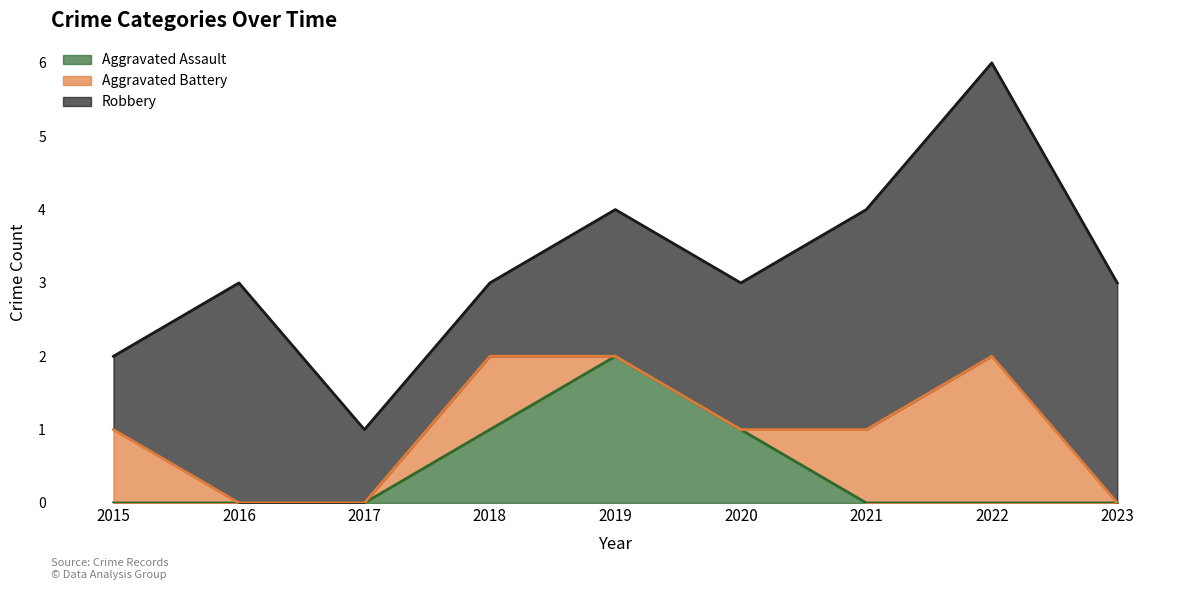

What are all the series names shown in the legend?

Aggravated Assault, Aggravated Battery, Robbery